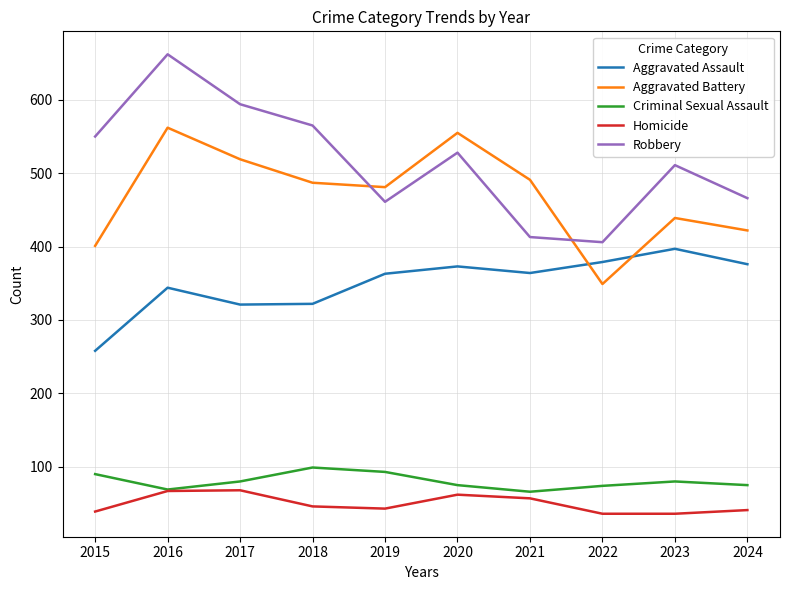

Which series has the largest total across all categories?

Robbery